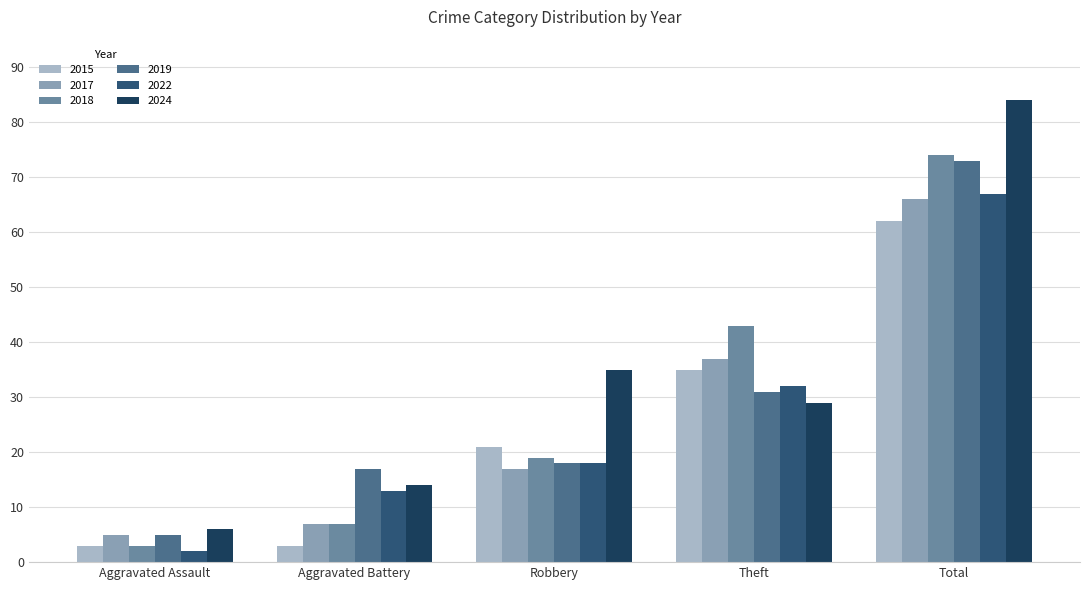

Where is 2018 nearest to the value 38?

Theft